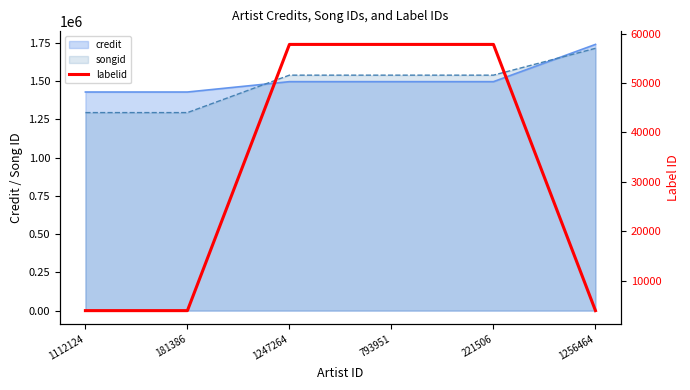

True or false: there are more than 2 points higher than both neighbors.

False